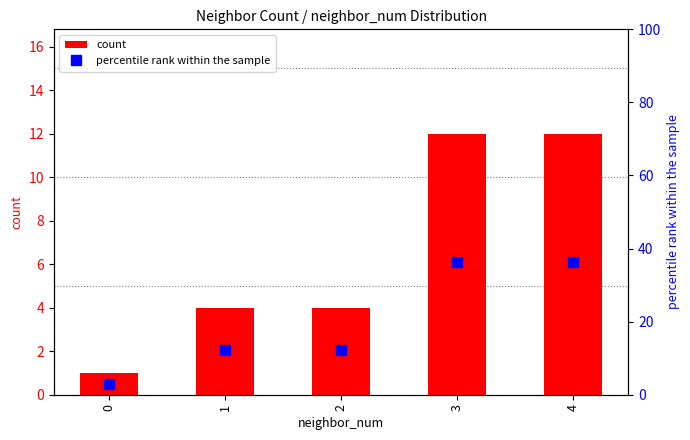

Is it true that percentile rank within the sample equals 16.0 at 4?

False